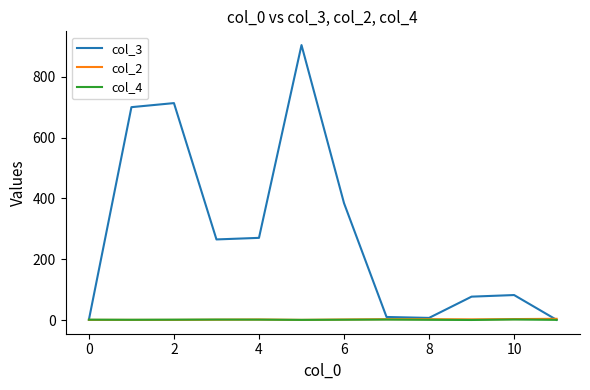

Which series has the widest spread of values?

col_3